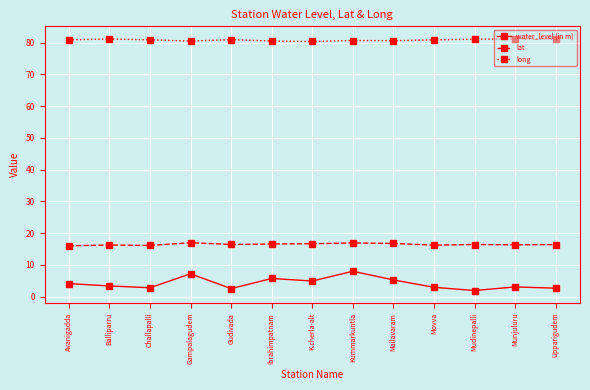

At how many categories does at least one series exceed 17?

13